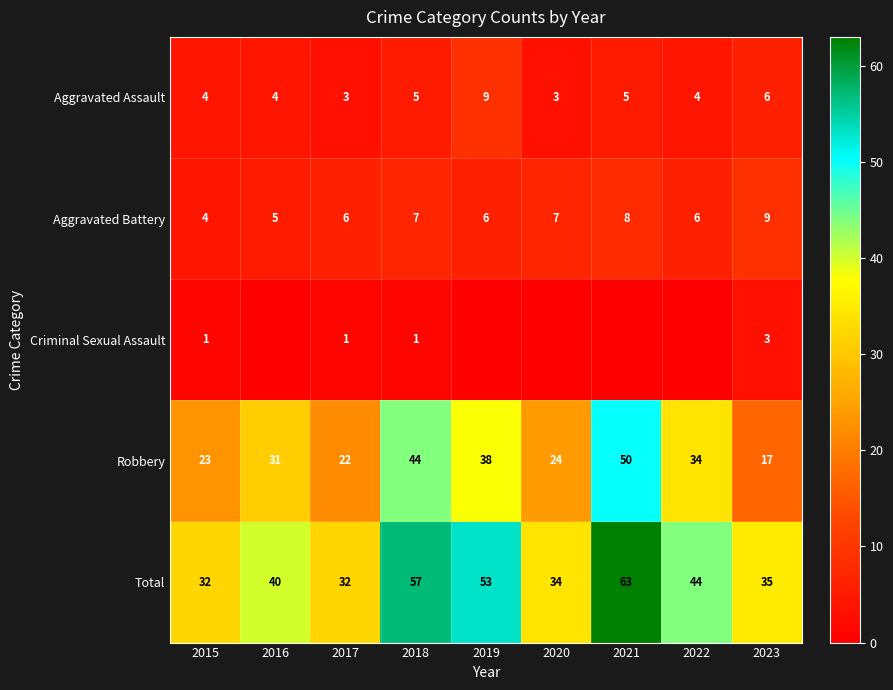

The Total series shows 53 at 2019. True or false?

True